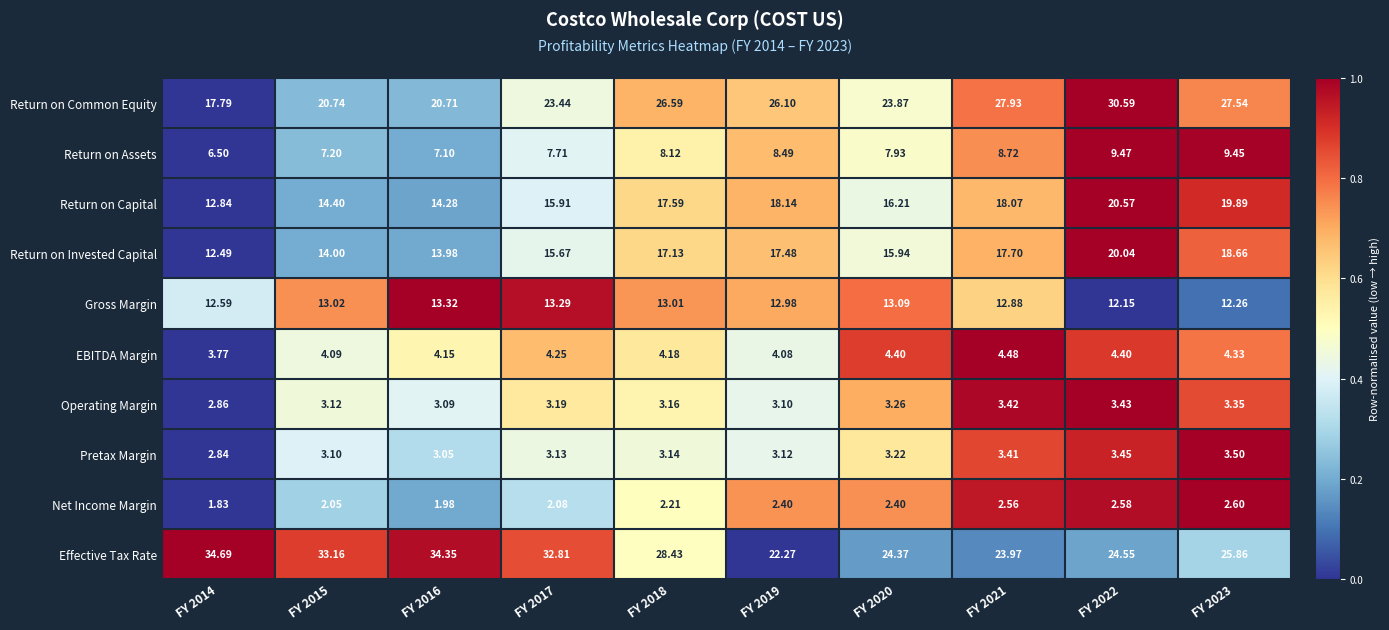

Which series has the widest spread of values?

Return on Common Equity